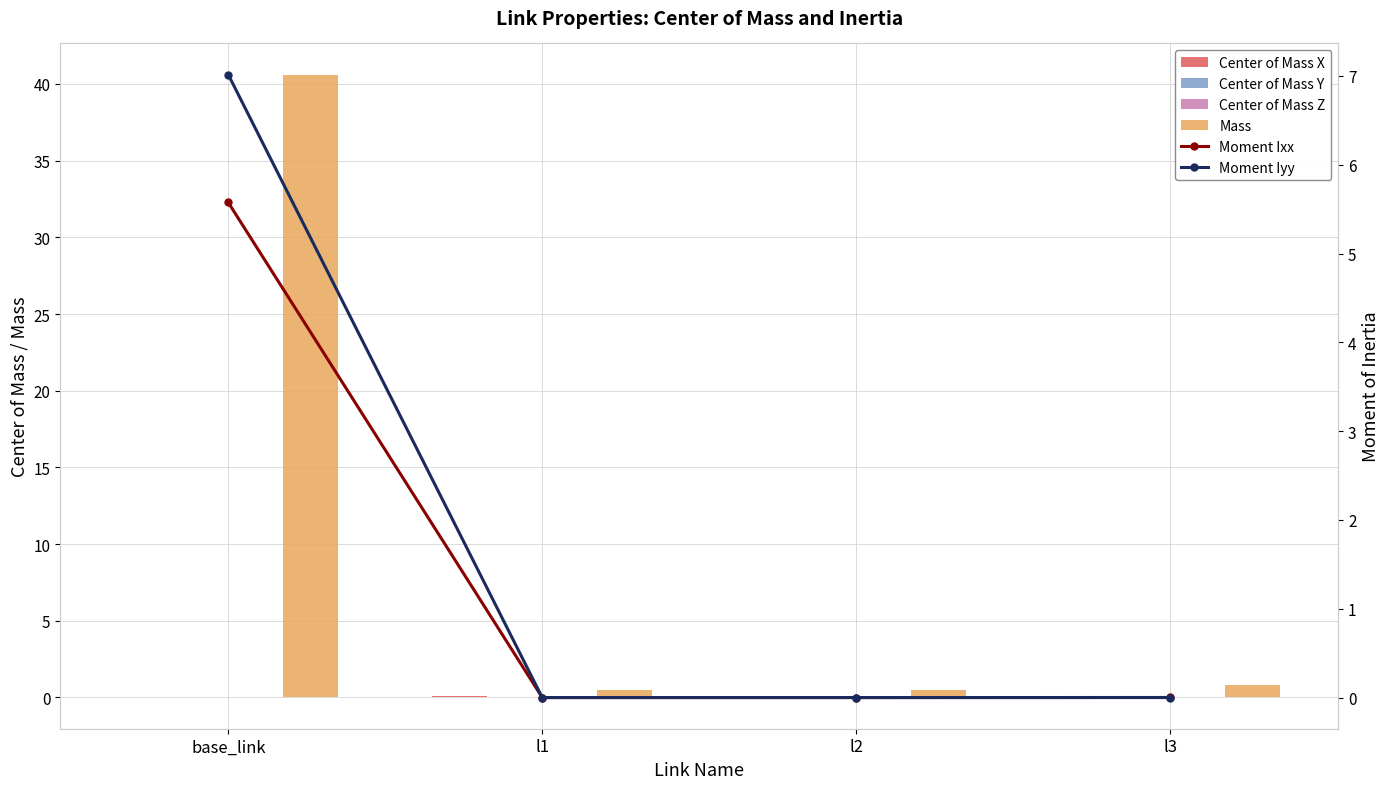

What position from the right is base_link?

4